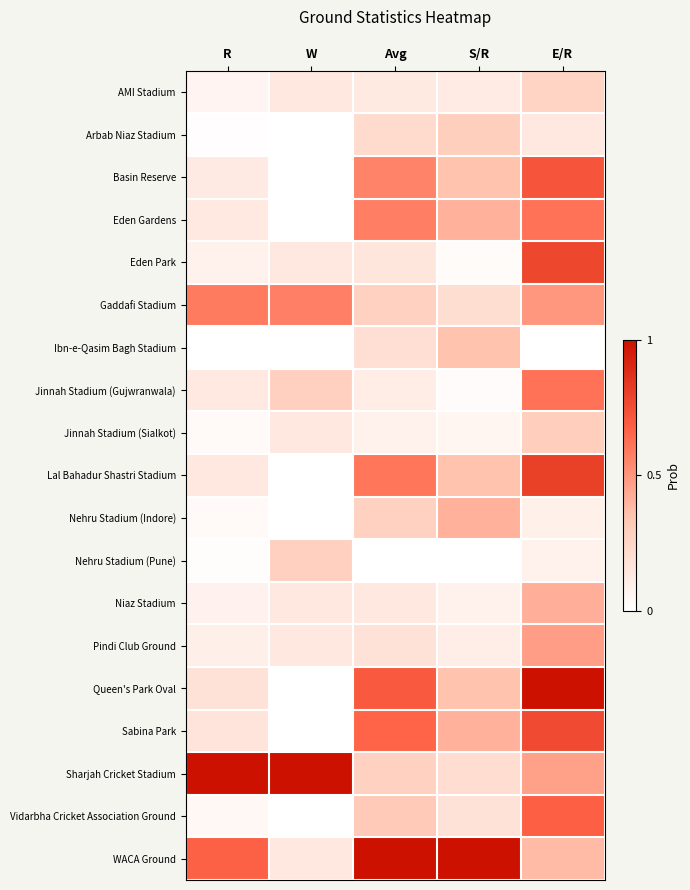

What is the total value across all series at W?

3.0